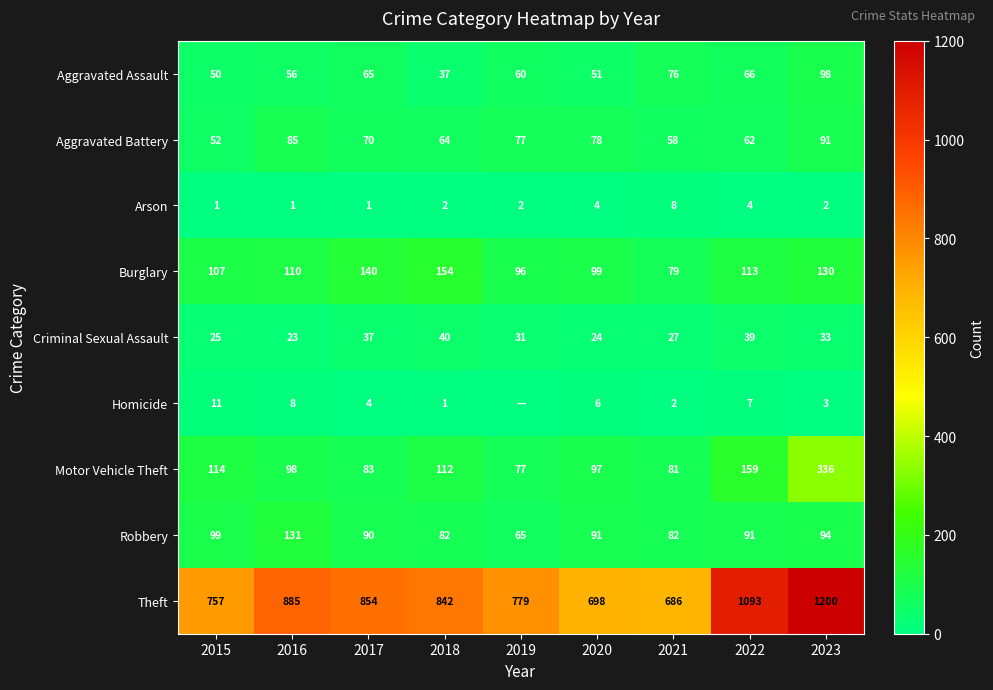

The Burglary series shows 49 at 2021. True or false?

False